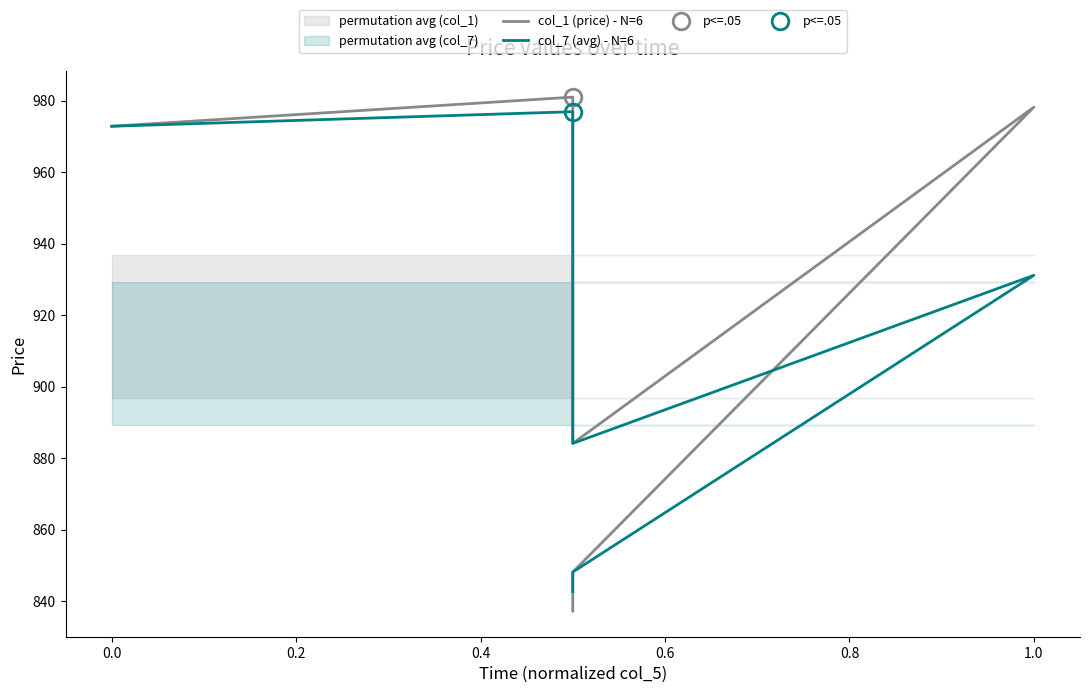

Which series has the largest range (max minus min)?

col_1 (price) - N=6